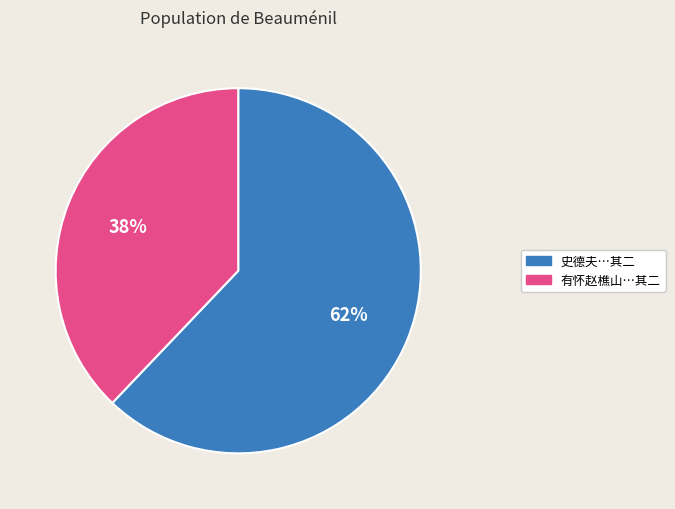

How many slices are in this pie chart?

2